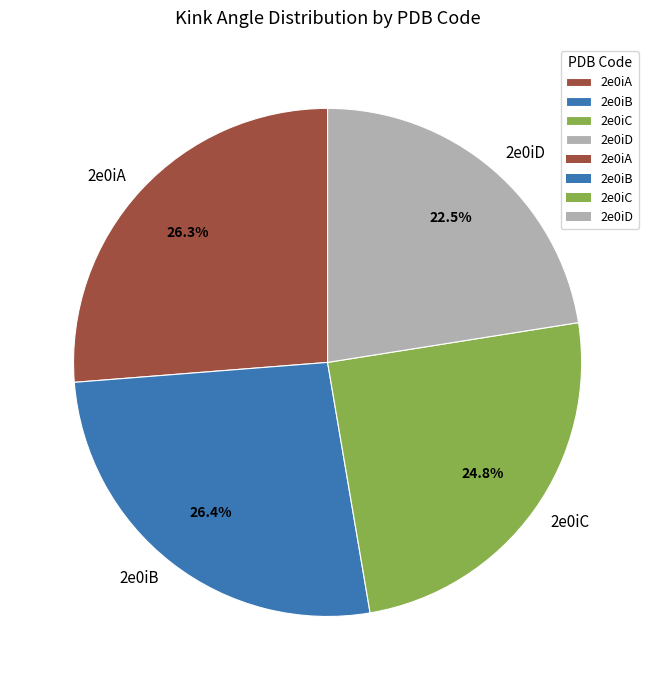

To the nearest percent, what is the difference between the largest and smallest slice percentages?

4%